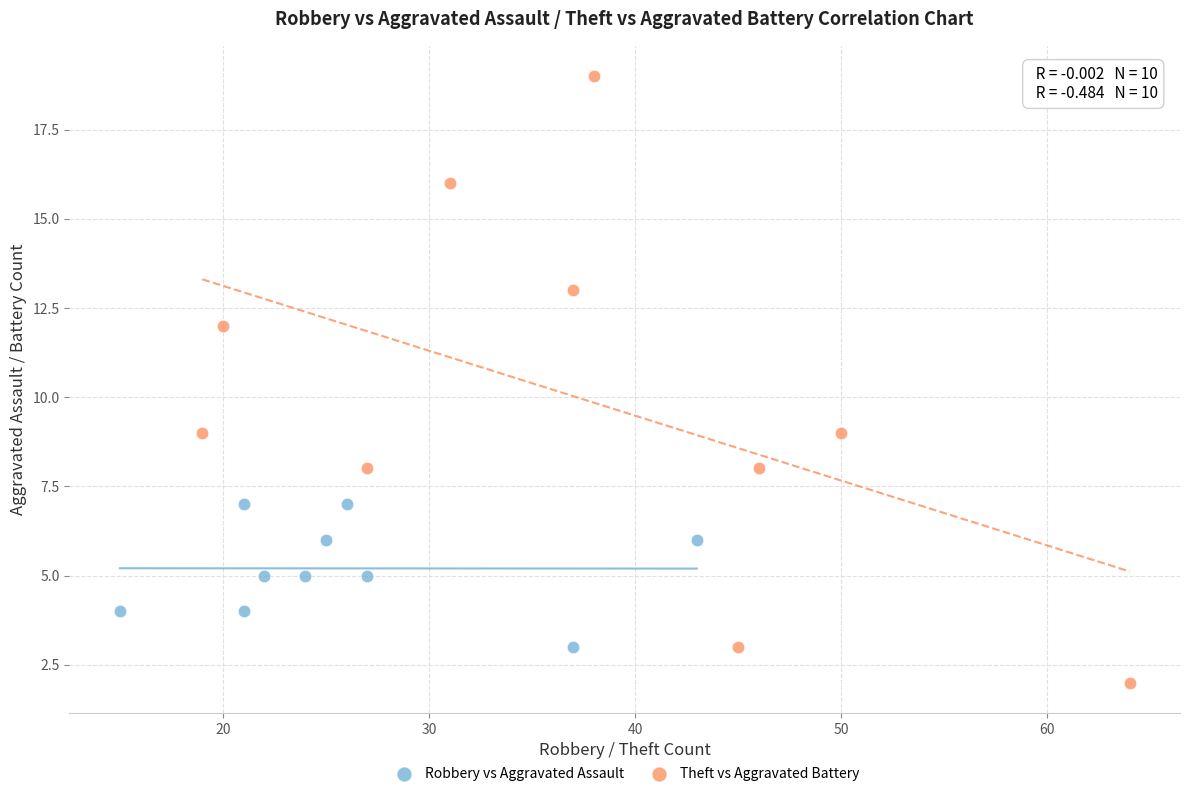

Which series contains the lowest Y value?

Theft vs Aggravated Battery